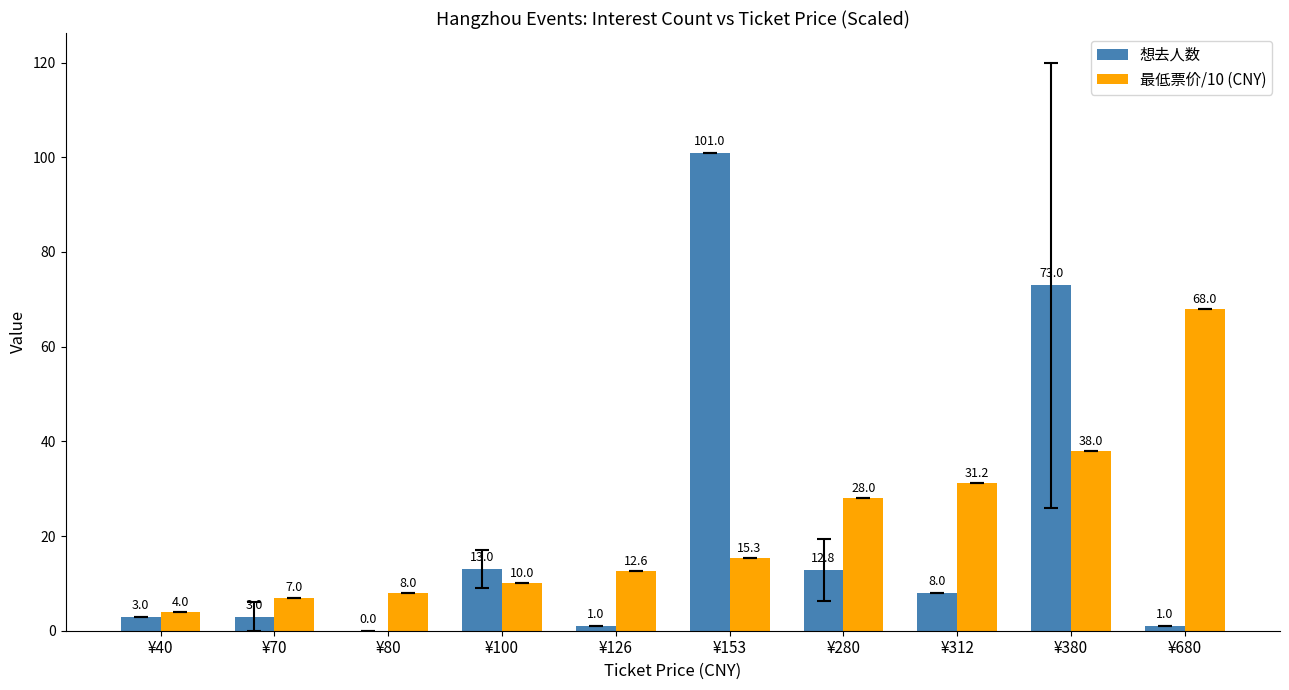

What is the spread (max minus min) of values at ¥280?

15.2